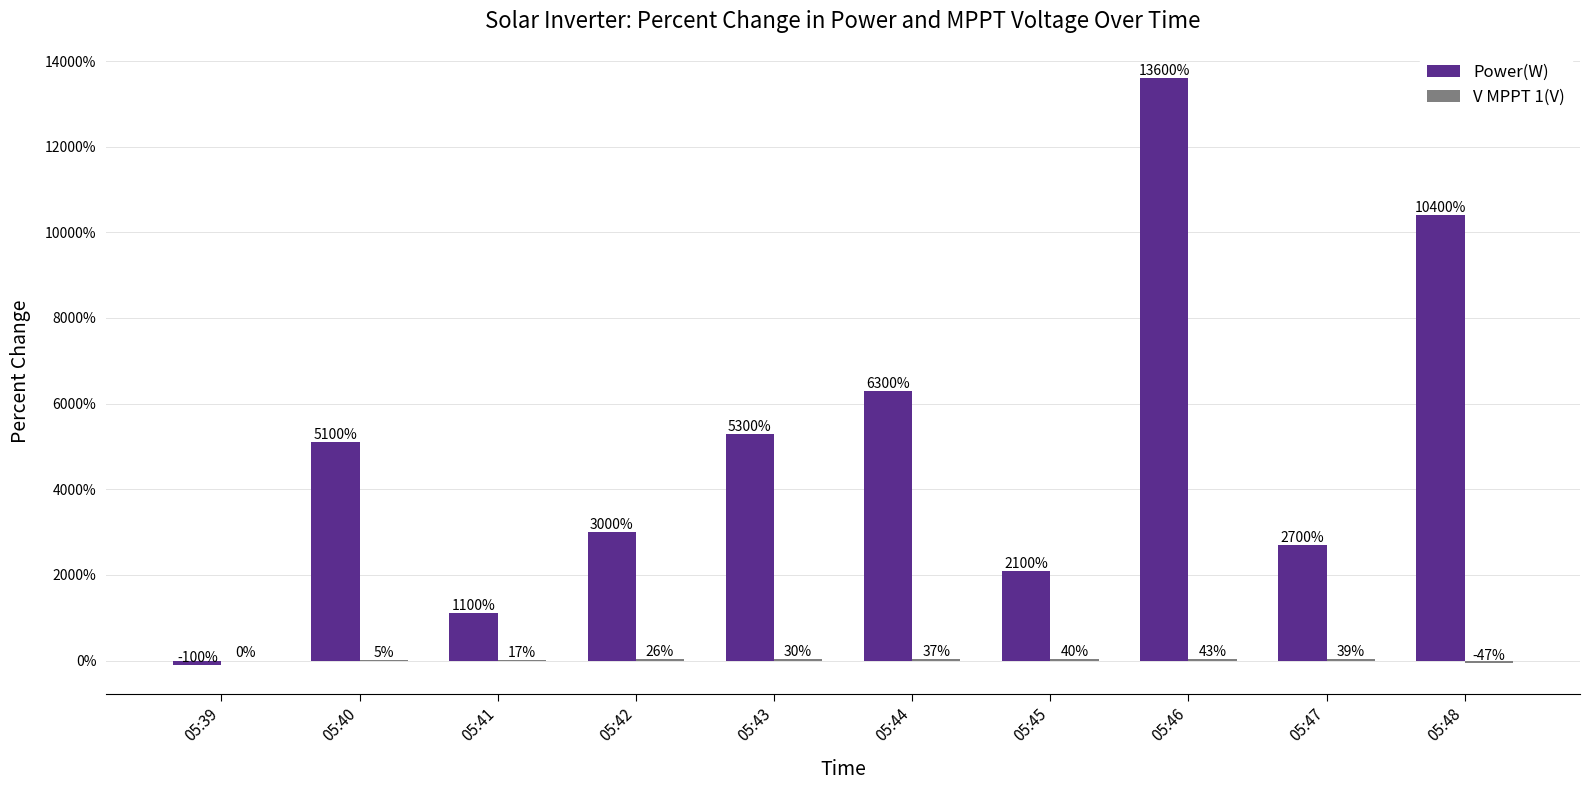

What is the total value across all series at 05:41?

1117.0